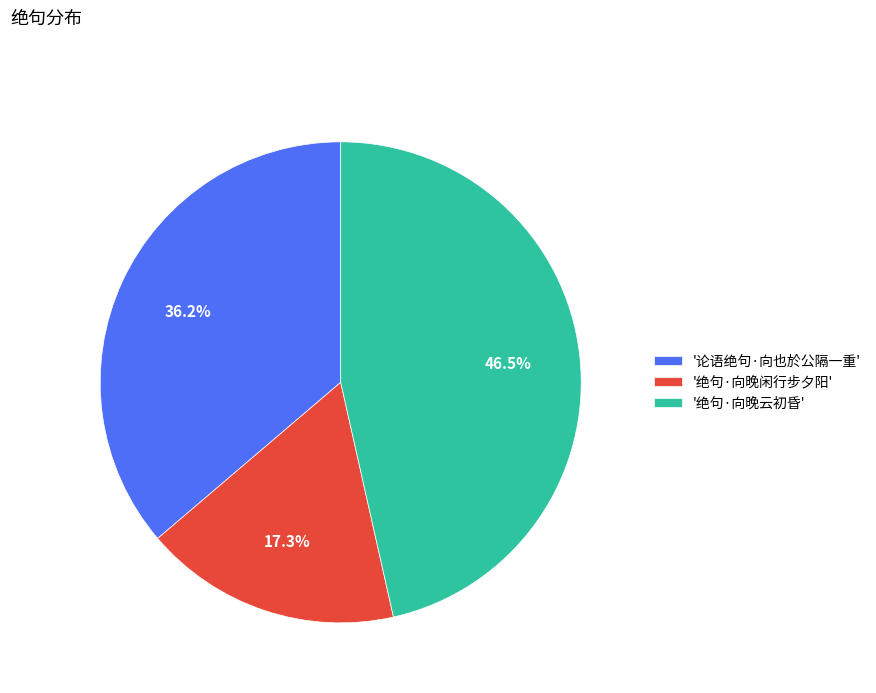

Do '绝句·向晚闲行步夕阳' and '绝句·向晚云初昏' together represent more than half of the pie?

Yes